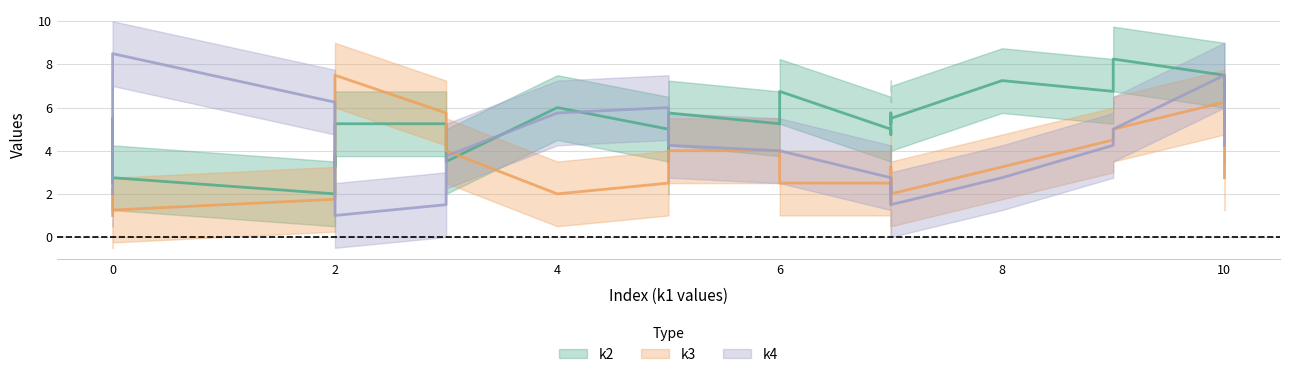

True or false: k3 and k4 cross at least once.

True